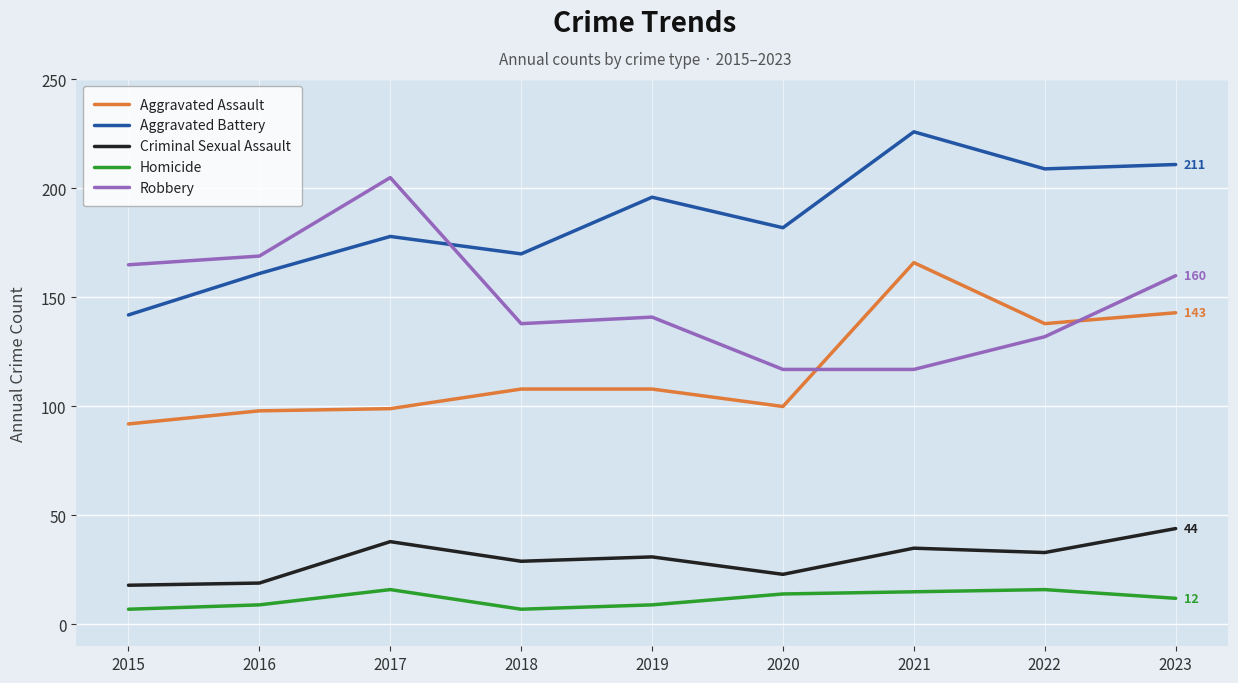

What is the difference between the highest and lowest values at 2021?

211